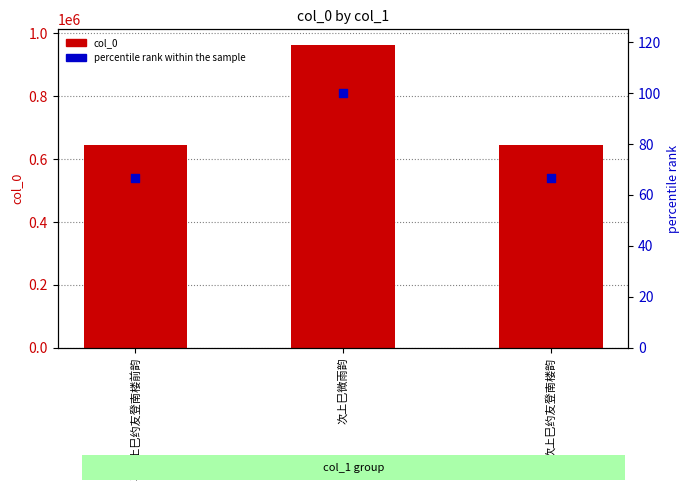

Which series contains the lowest Y value?

percentile rank within the sample